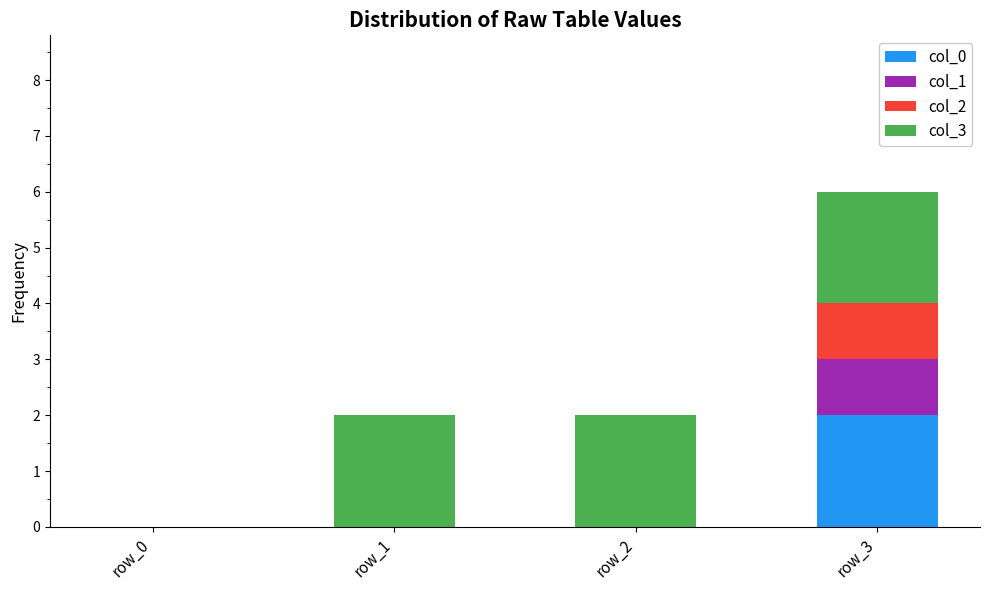

True or false: col_0 has a value of 4 at row_3.

False